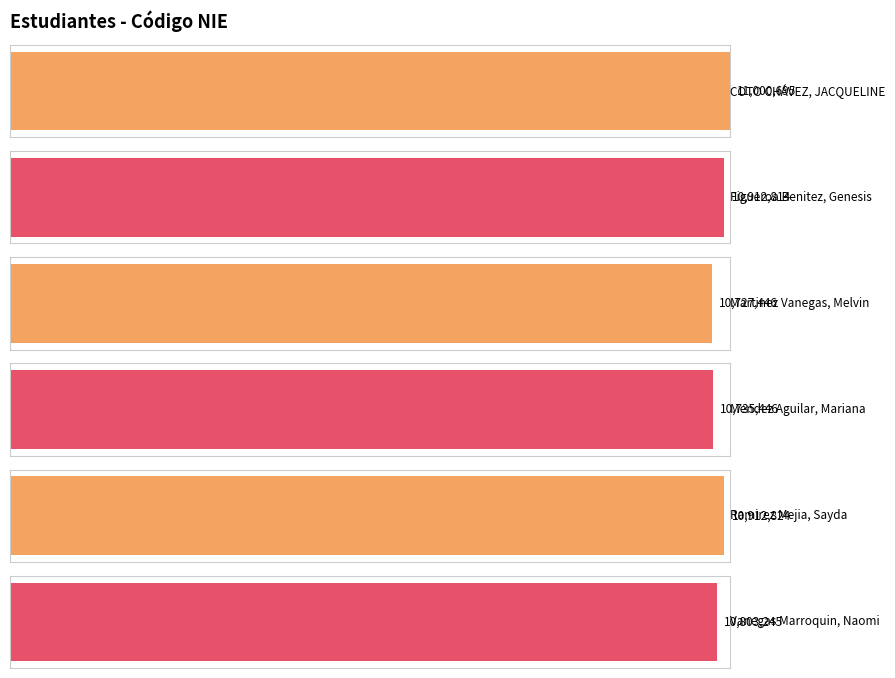

What is the ratio of the value at COTO CHÁVEZ, JACQUELINE to the value at Mendez Aguilar, Mariana?

1.0